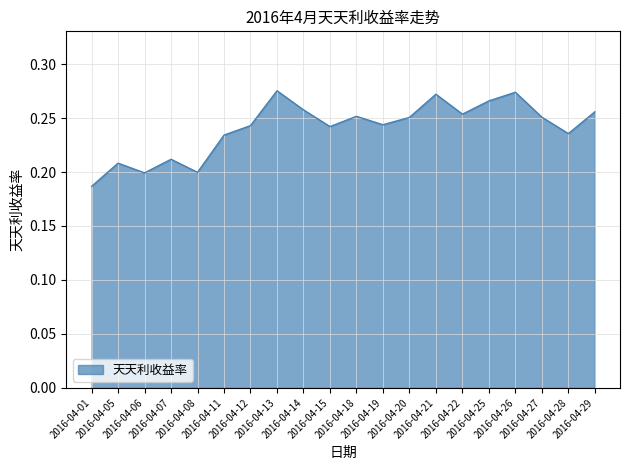

Does the chart display data point markers on the line(s)?

No